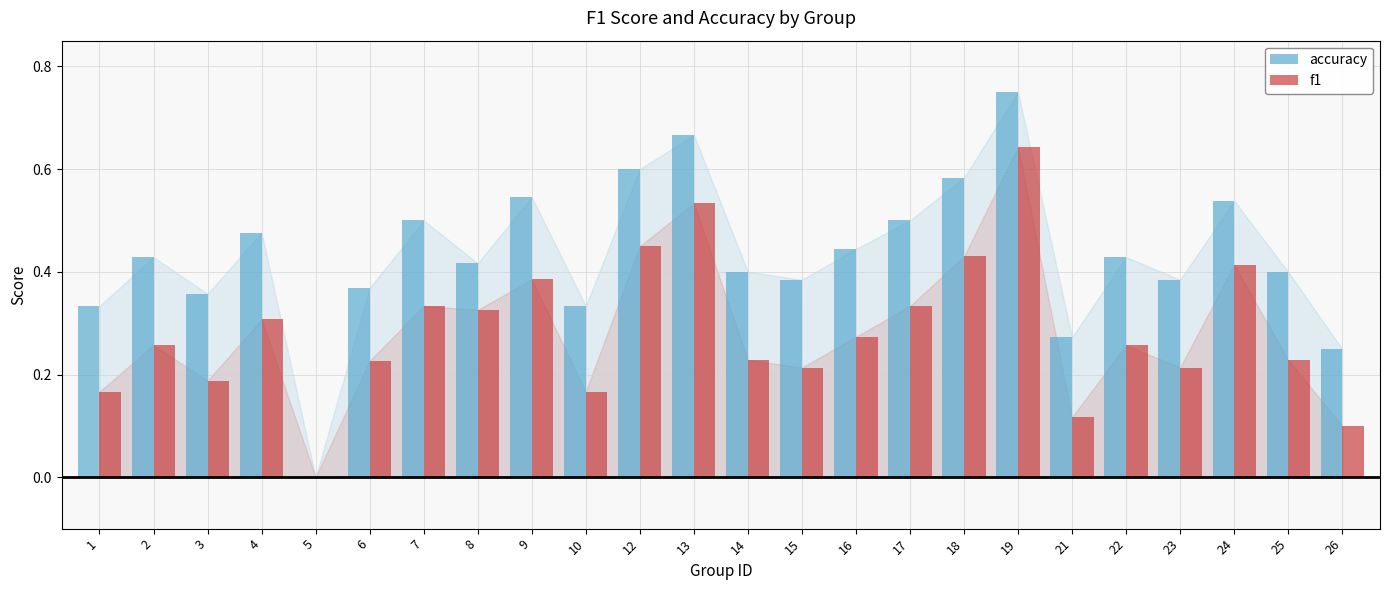

At which category is the sum across all series the highest?

19